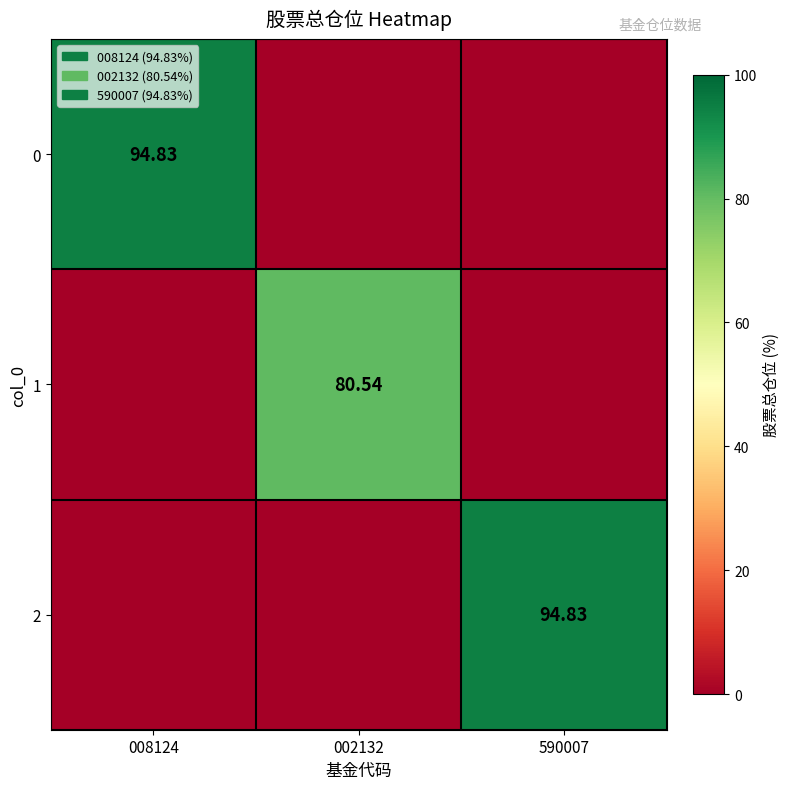

The 2 series shows 158.1 at 590007. True or false?

False